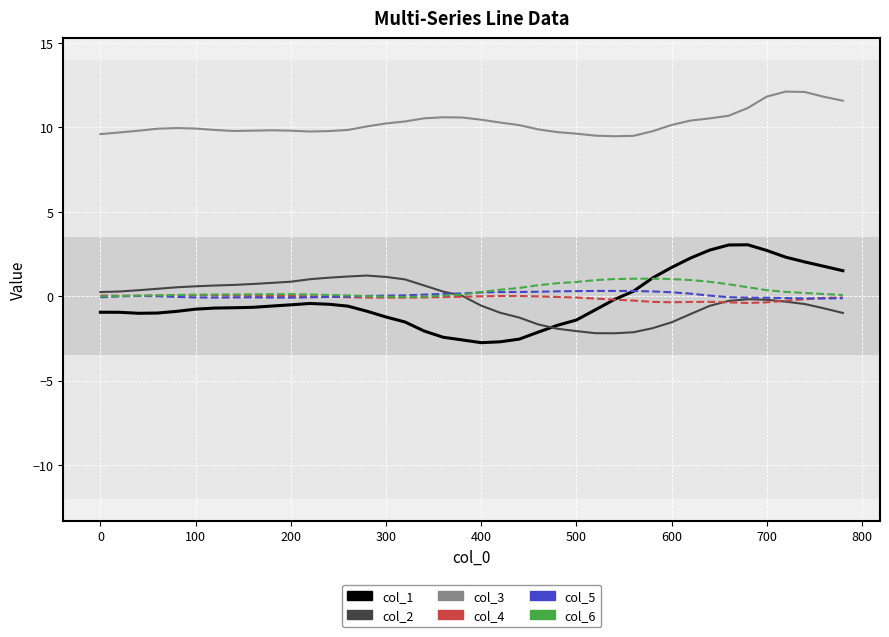

What is the greatest value displayed?

12.1